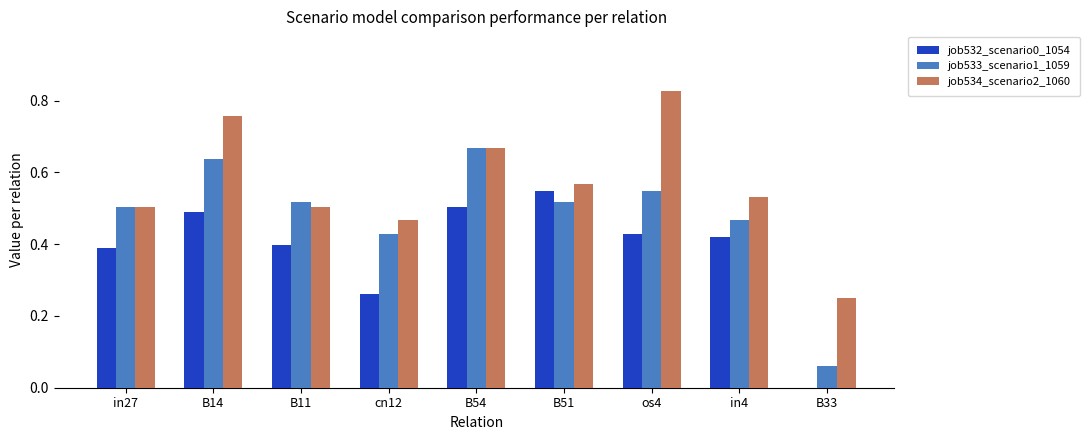

Is the value of job534_scenario2_1060 at B33 greater than the value of job533_scenario1_1059 at in4?

No